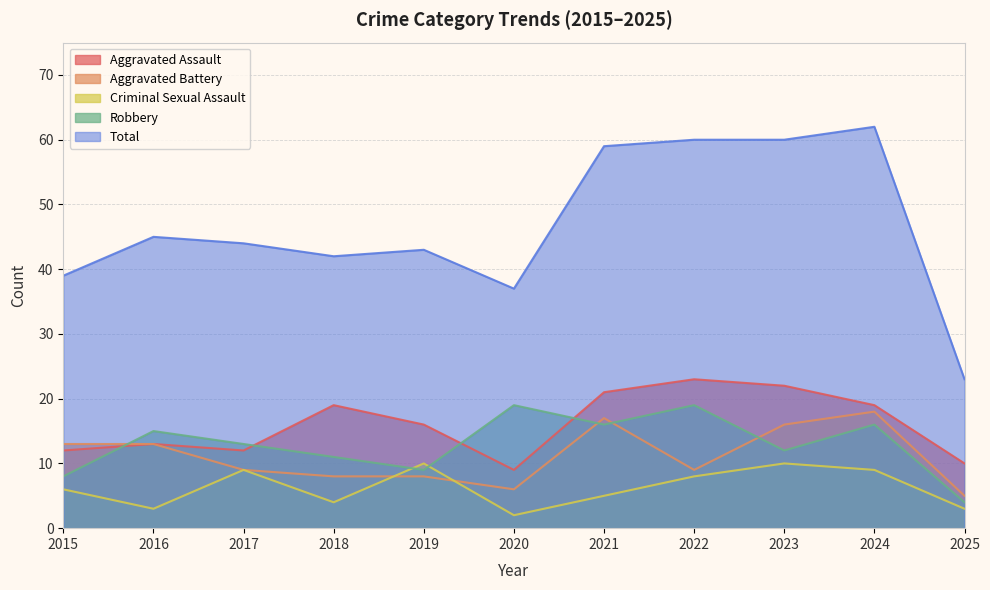

What is the value of the Aggravated Assault point at the 11th from the left?

10